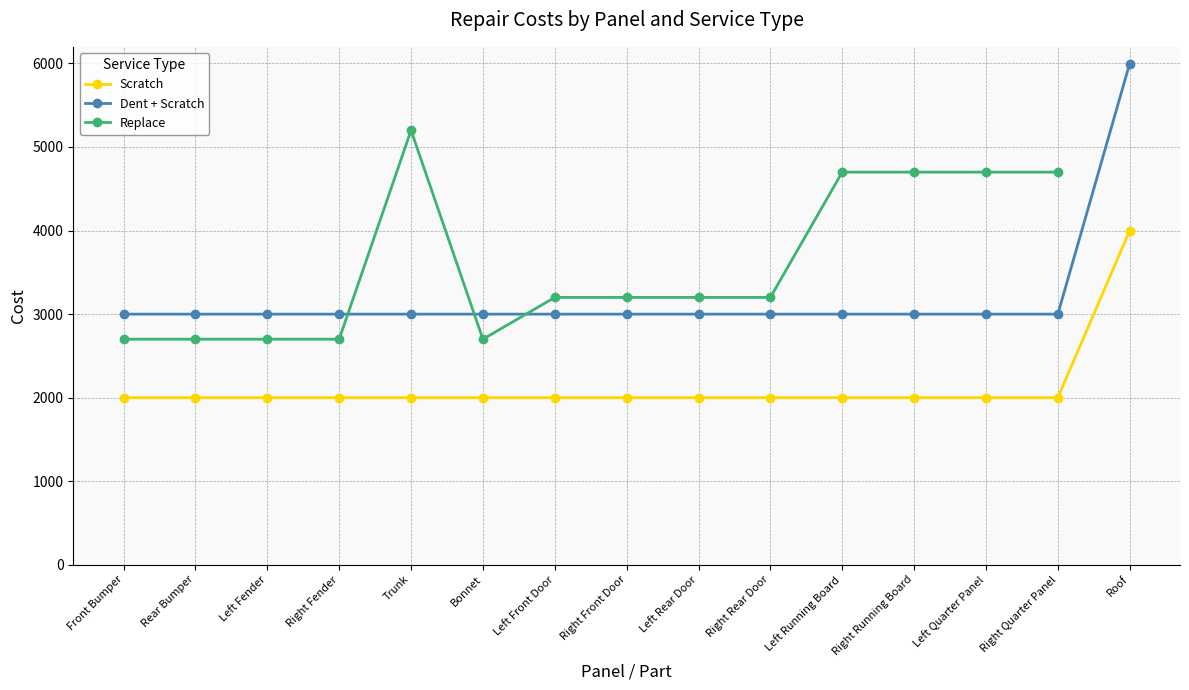

True or false: Scratch and Replace intersect in this chart.

False